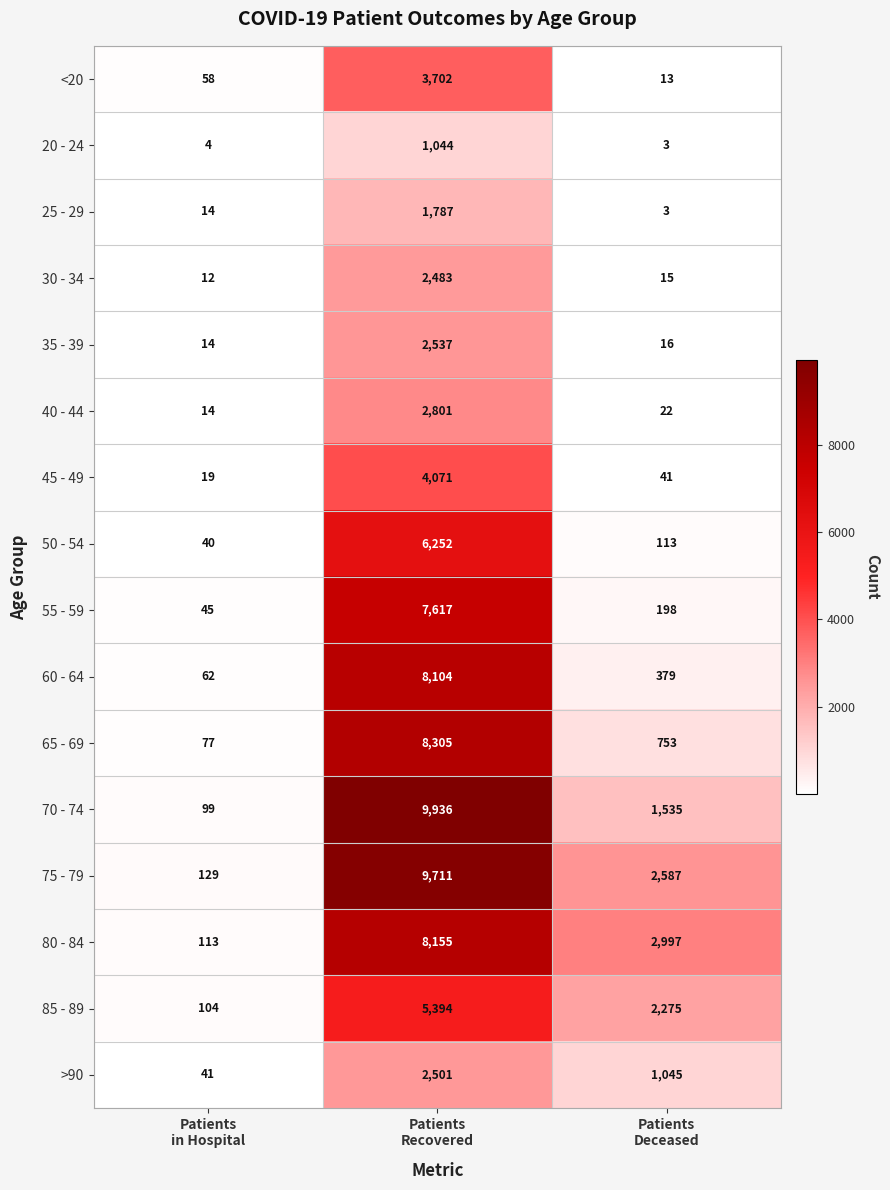

Which series has the widest spread of values?

70 - 74